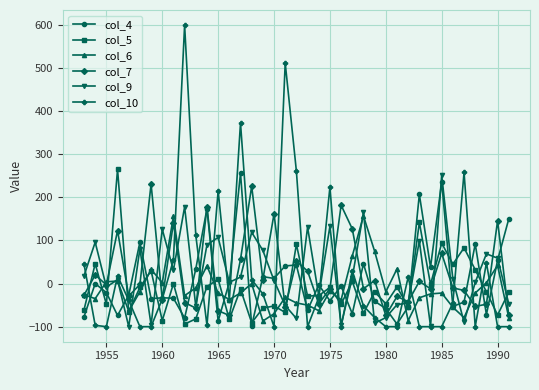

What is the value of the col_9 point at the 22nd from the left?

-28